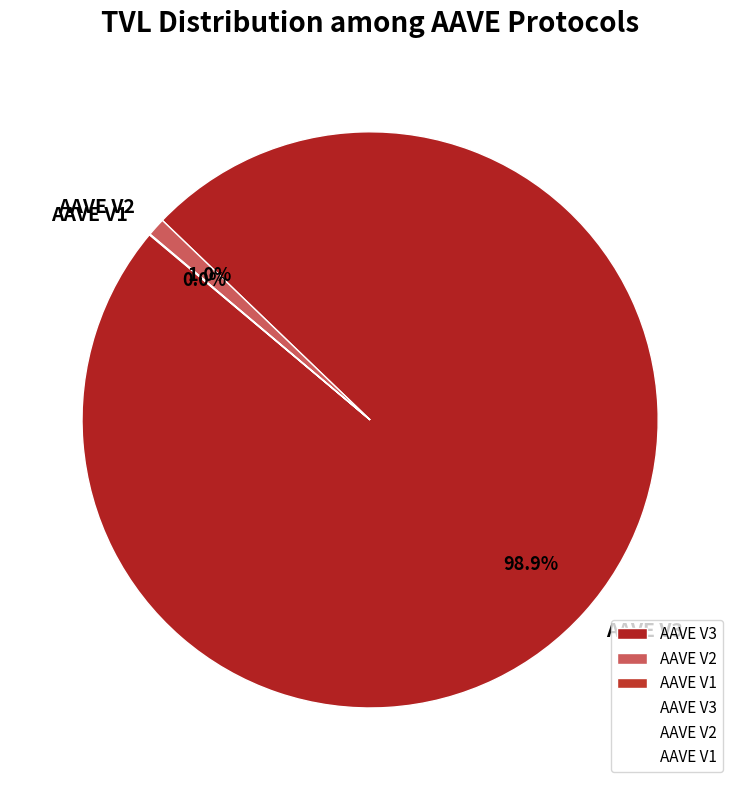

What percentage is NOT represented by AAVE V2?

99.0%